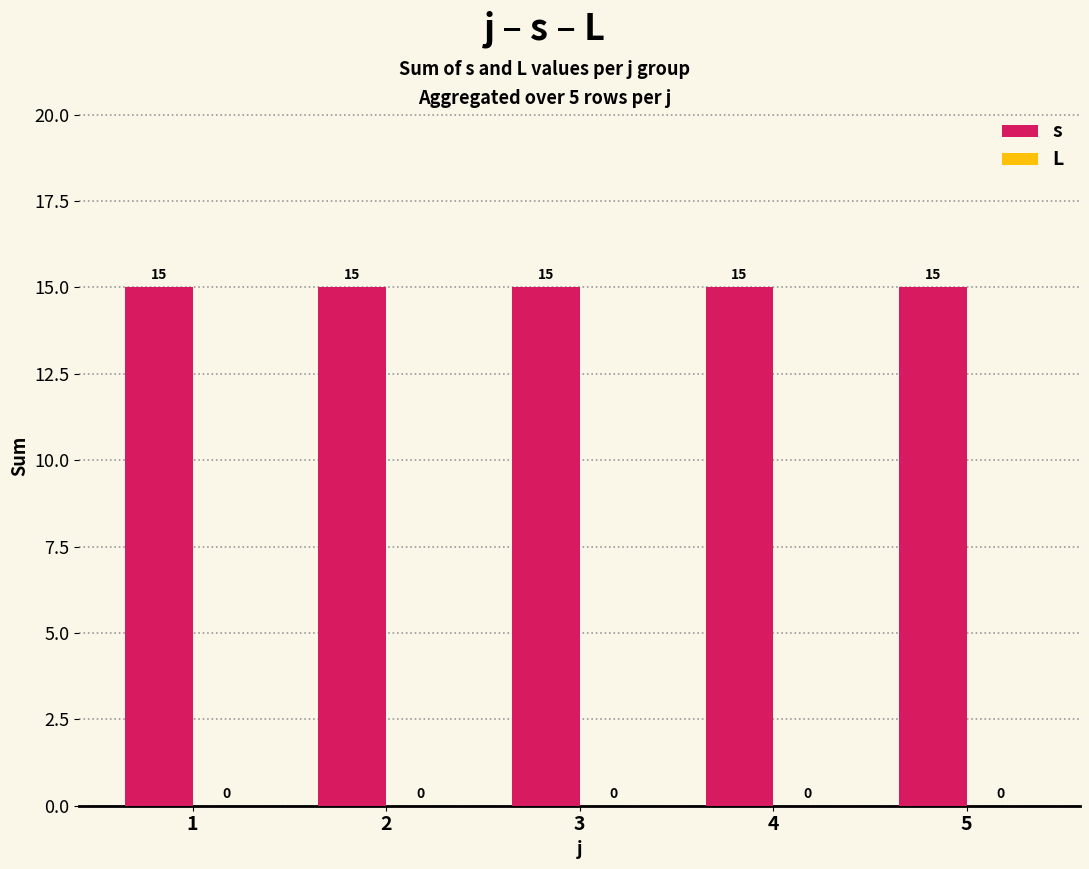

How many bars are there in each group?

2